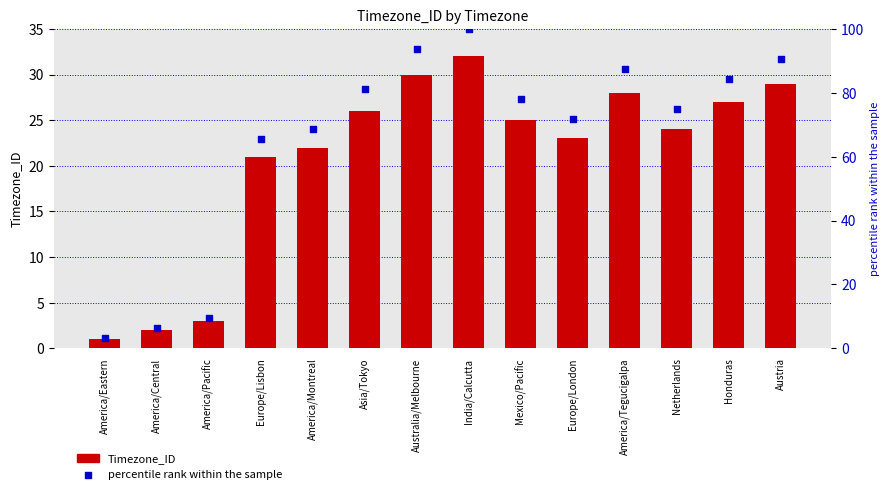

Which series has the largest total across all categories?

percentile rank within the sample